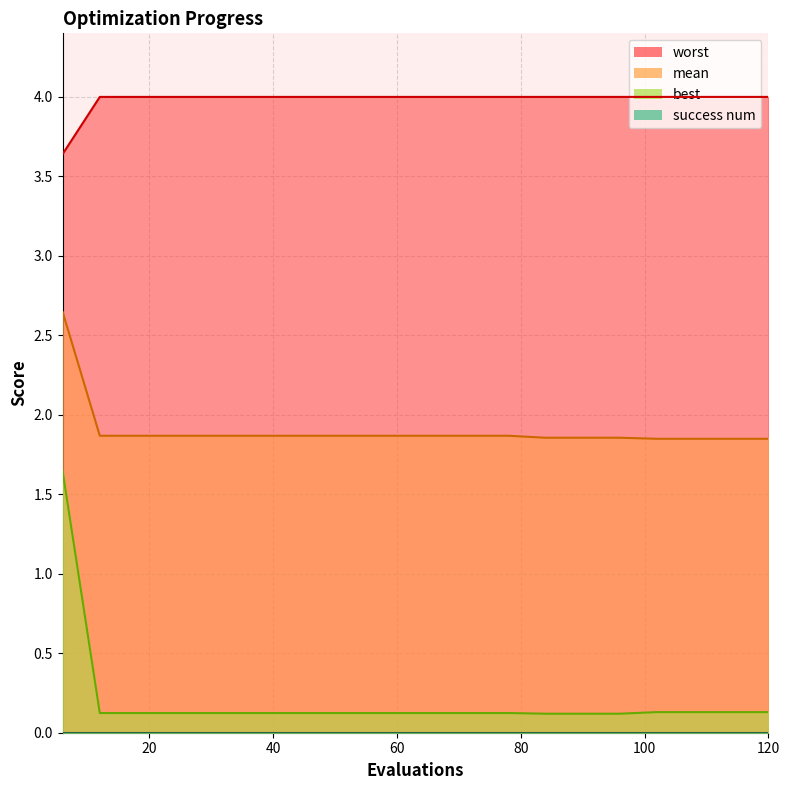

At which category is the sum across all series the highest?

6